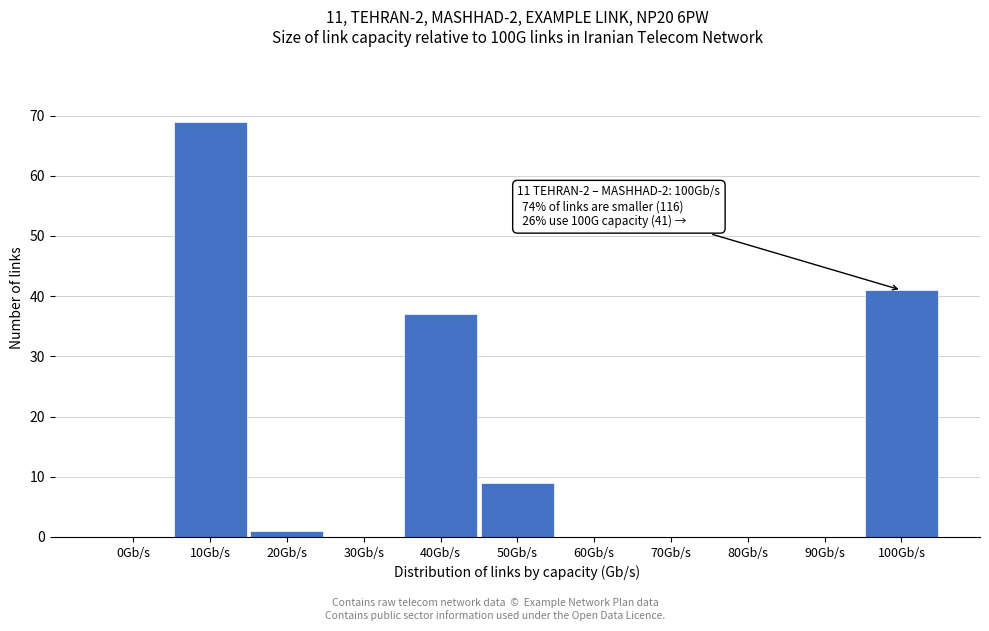

Reading left to right, list all the values displayed in this chart.

0Gb/s=0	10Gb/s=69	20Gb/s=1	30Gb/s=0	40Gb/s=37	50Gb/s=9	60Gb/s=0	70Gb/s=0	80Gb/s=0	90Gb/s=0	100Gb/s=41